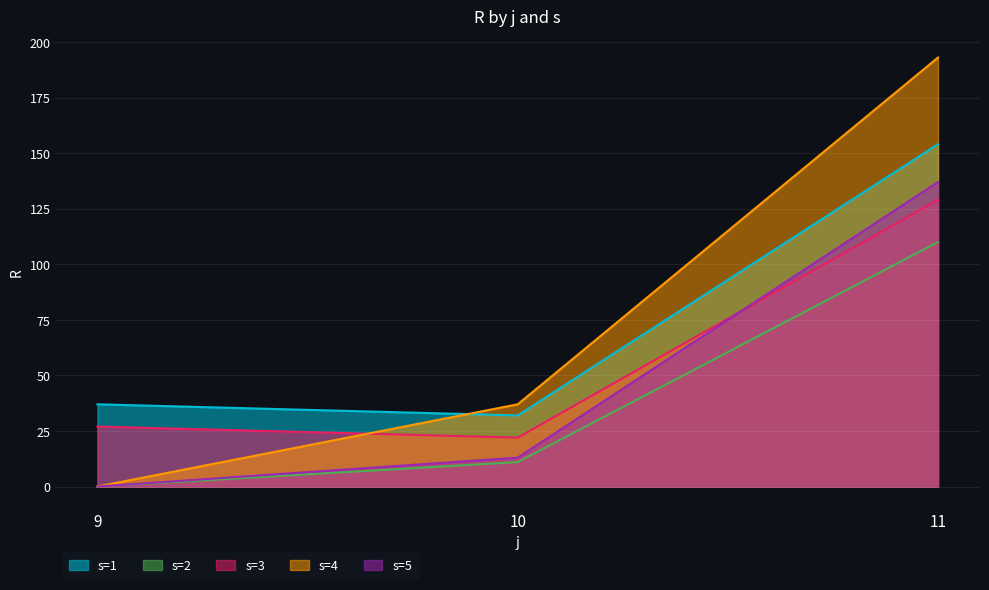

What are all the series names shown in the legend?

s=1, s=2, s=3, s=4, s=5